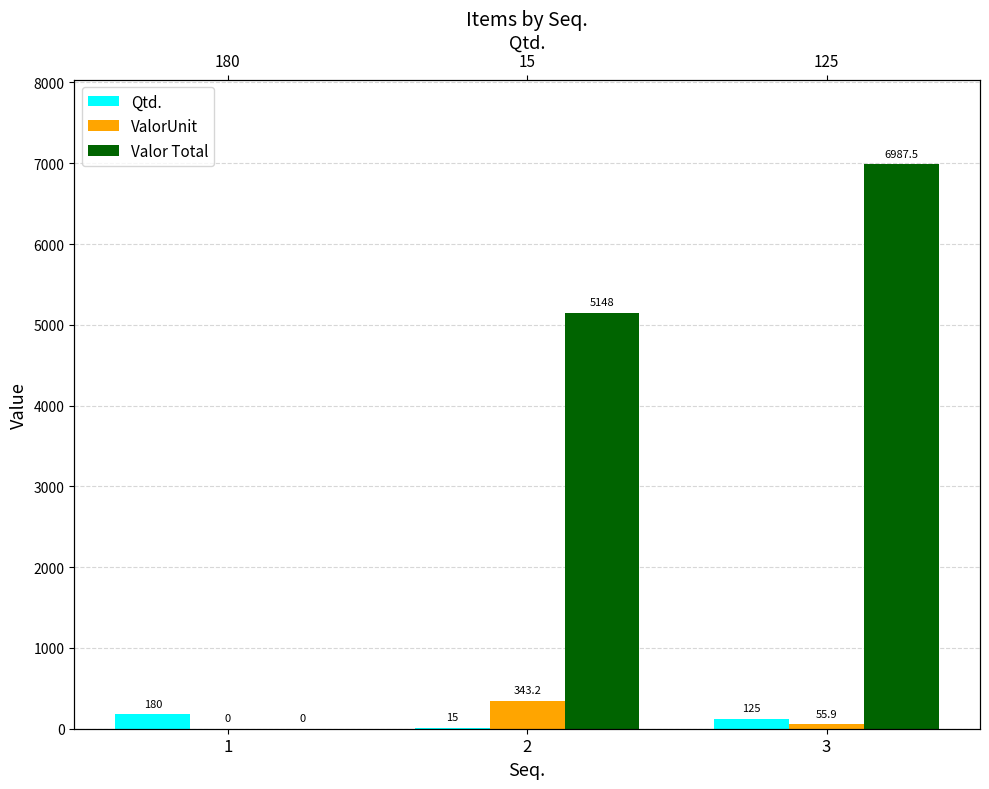

True or false: Qtd. has a value of 8.9 at 2.

False